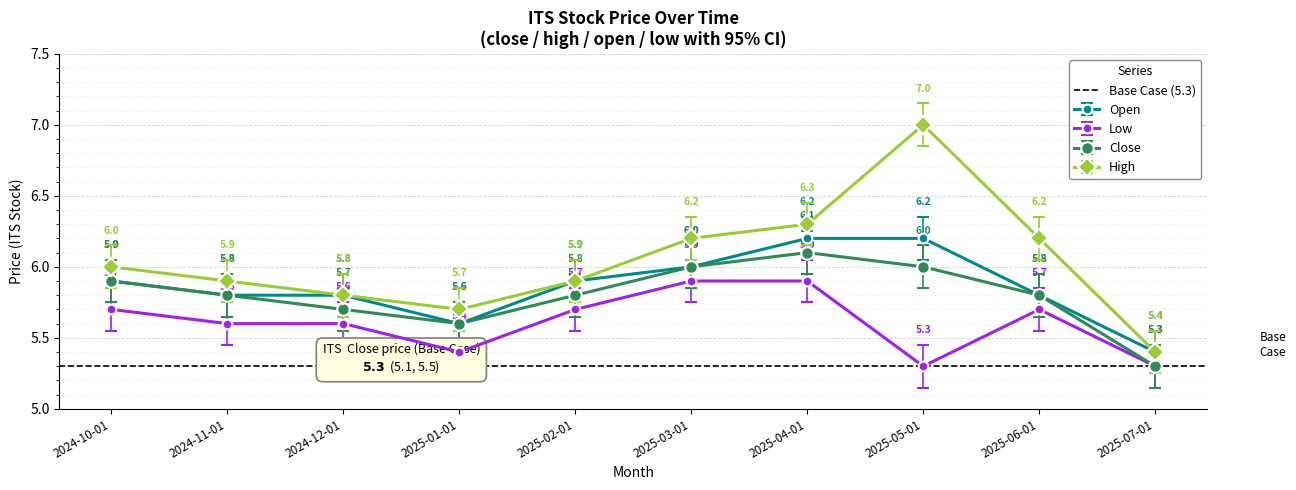

Which series changed the most between 2024-10-01 and 2025-02-01?

close